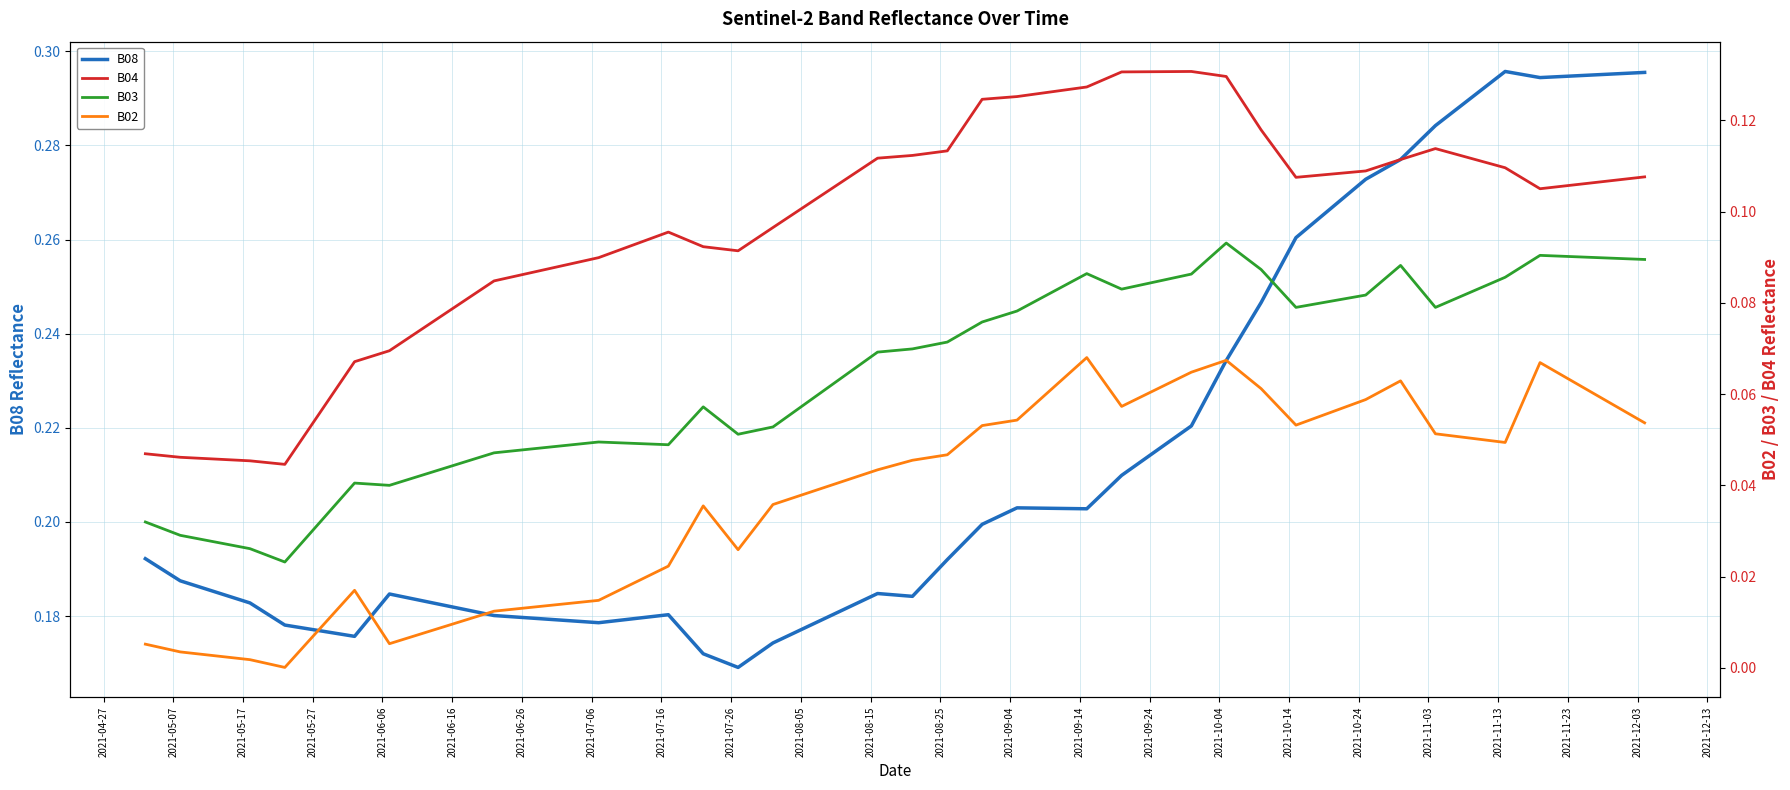

What are all the series names shown in the legend?

B08, B04, B03, B02